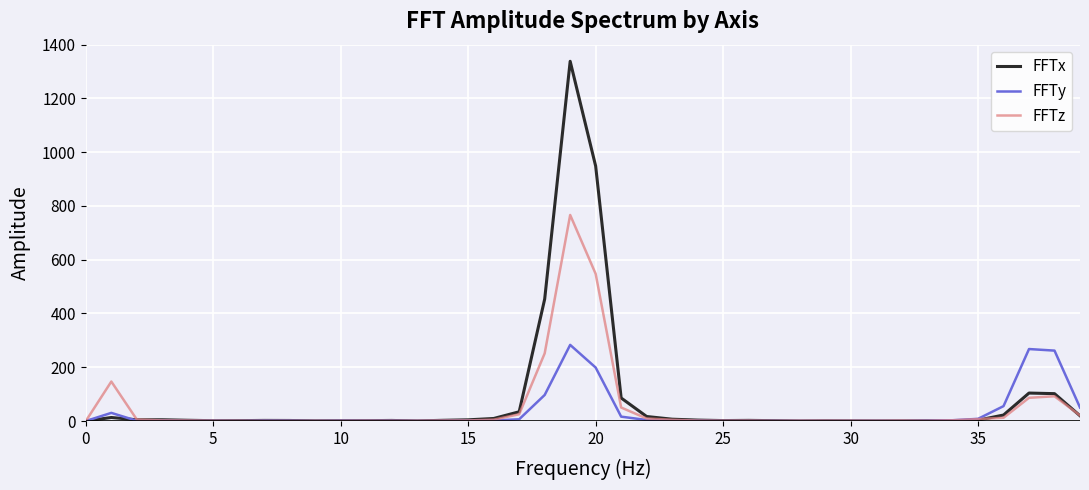

What is the maximum value for FFTy?

283.1